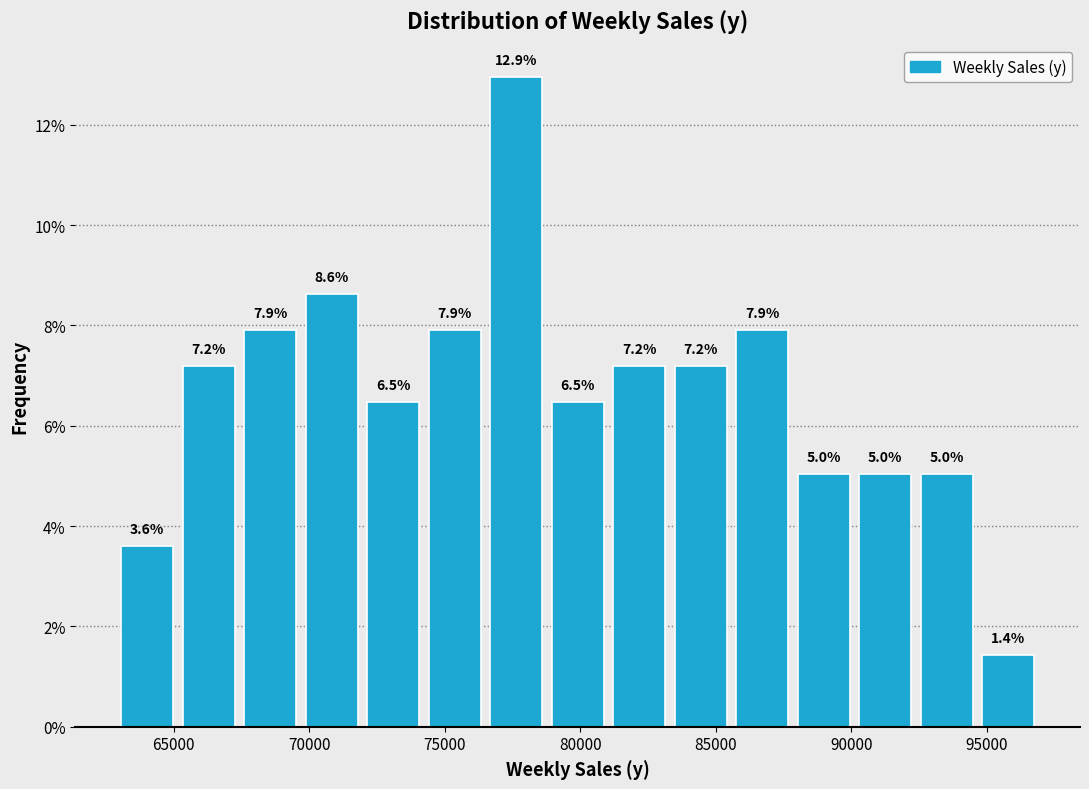

Reading left to right, list every bar in this chart as the range it spans on the x-axis followed by its height. The bar edges are not printed on the chart, so give them approximately, as read against the axis.

63000 to 65000: 3.6
65000 to 67500: 7.2
67500 to 69500: 7.9
69500 to 72000: 8.6
72000 to 74000: 6.5
74000 to 76500: 7.9
76500 to 79000: 12.9
79000 to 81000: 6.5
81000 to 83500: 7.2
83500 to 85500: 7.2
85500 to 88000: 7.9
88000 to 90000: 5.0
90000 to 92500: 5.0
92500 to 94500: 5.0
94500 to 97000: 1.4